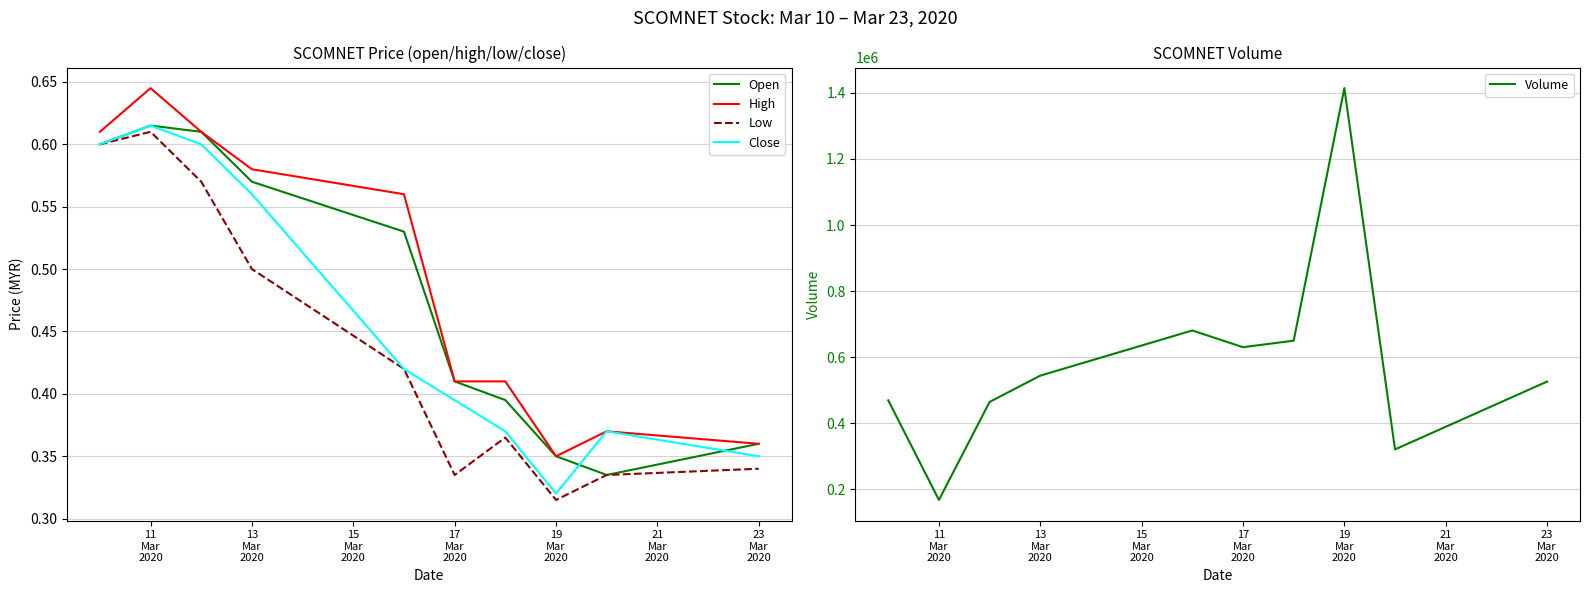

What are all the series names shown in the legend?

Open, High, Low, Close, Volume